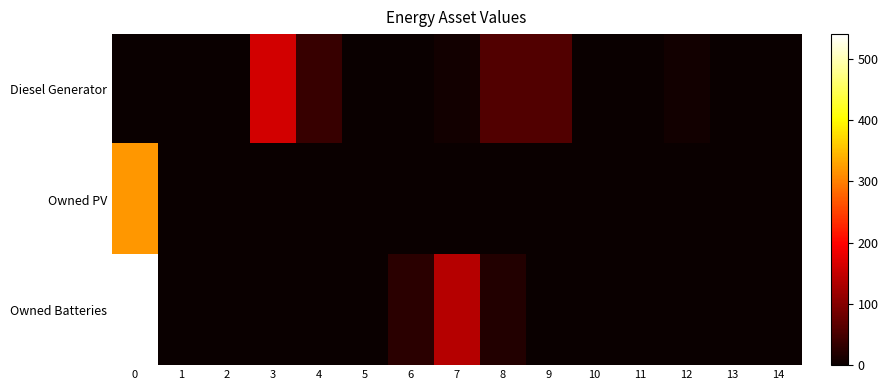

Reading left to right, list all the values displayed in this chart.

Diesel Generator: 0=0	1=0	2=0	3=161	4=37	5=0	6=2	7=8	8=59	9=58	10=0	11=2	12=8	13=0	14=0
Owned PV: 0=319	1=0	2=0	3=0	4=0	5=0	6=0	7=0	8=0	9=0	10=0	11=0	12=0	13=0	14=0
Owned Batteries: 0=540	1=0	2=0	3=0	4=0	5=0	6=26	7=139	8=19	9=0	10=0	11=0	12=0	13=0	14=0